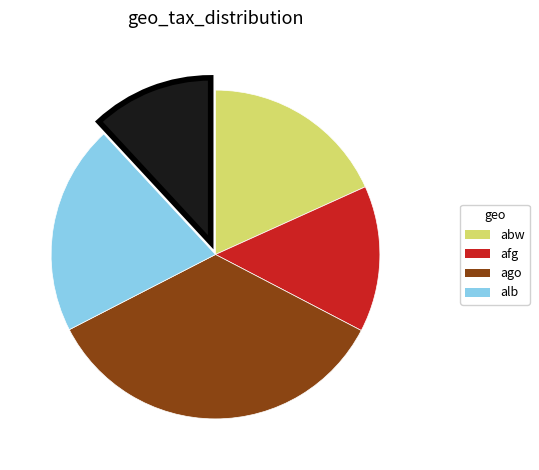

Is there a majority slice in this chart?

No